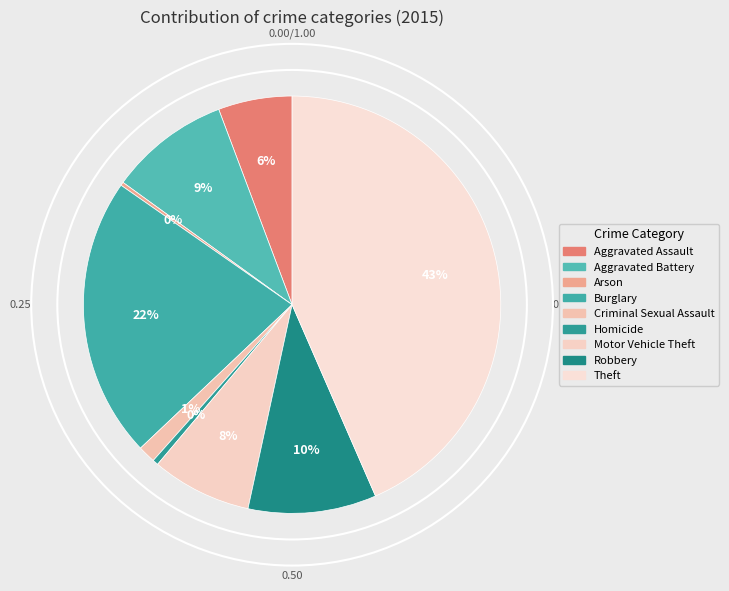

Is it true that Aggravated Assault is 6% of the pie?

True